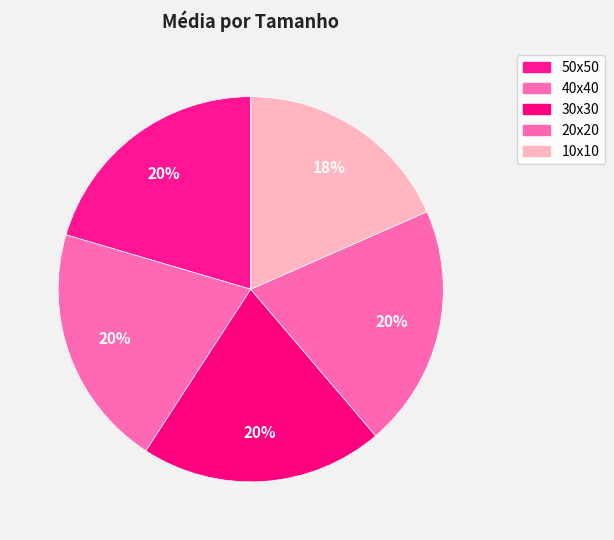

True or false: 50x50 accounts for 28% of the total.

False